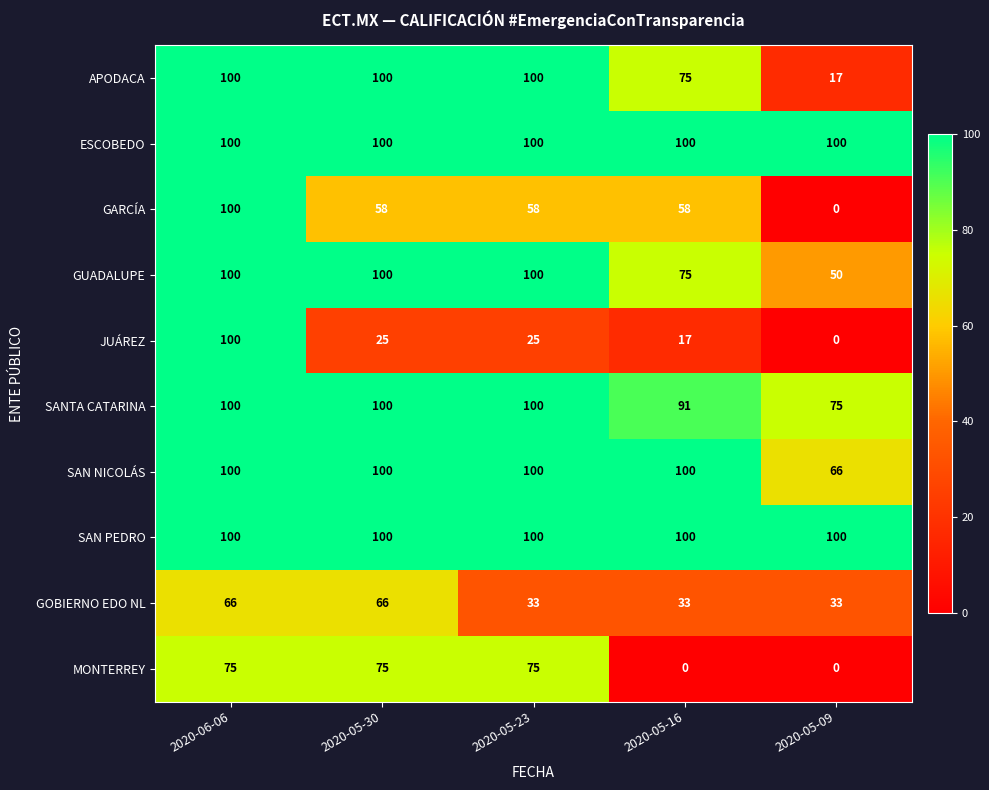

At which label is SANTA CATARINA closest to 87?

2020-05-16